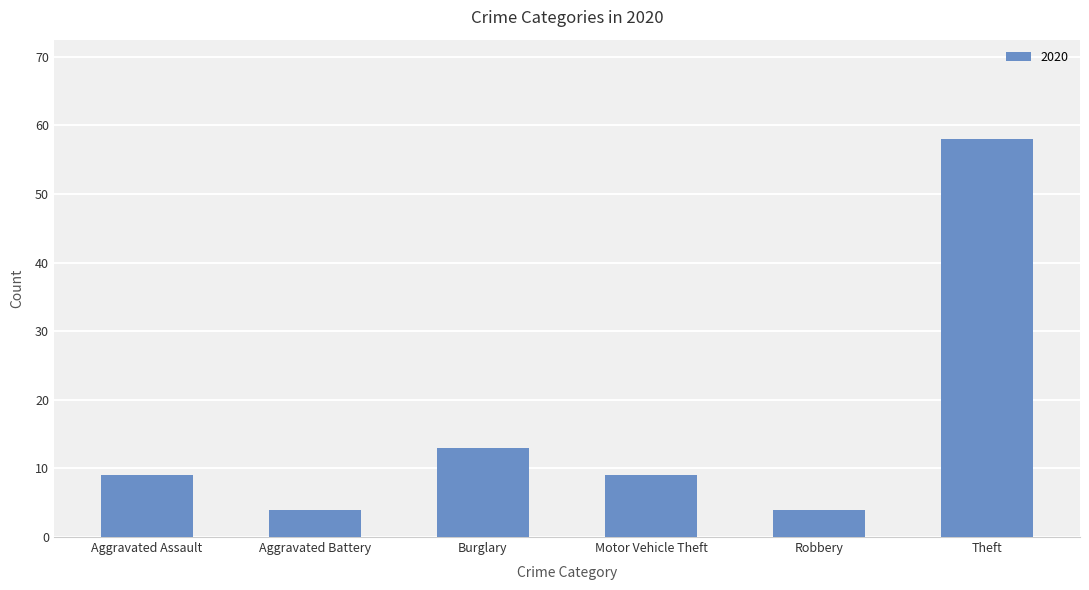

Where is the data nearest to the value 31?

Burglary